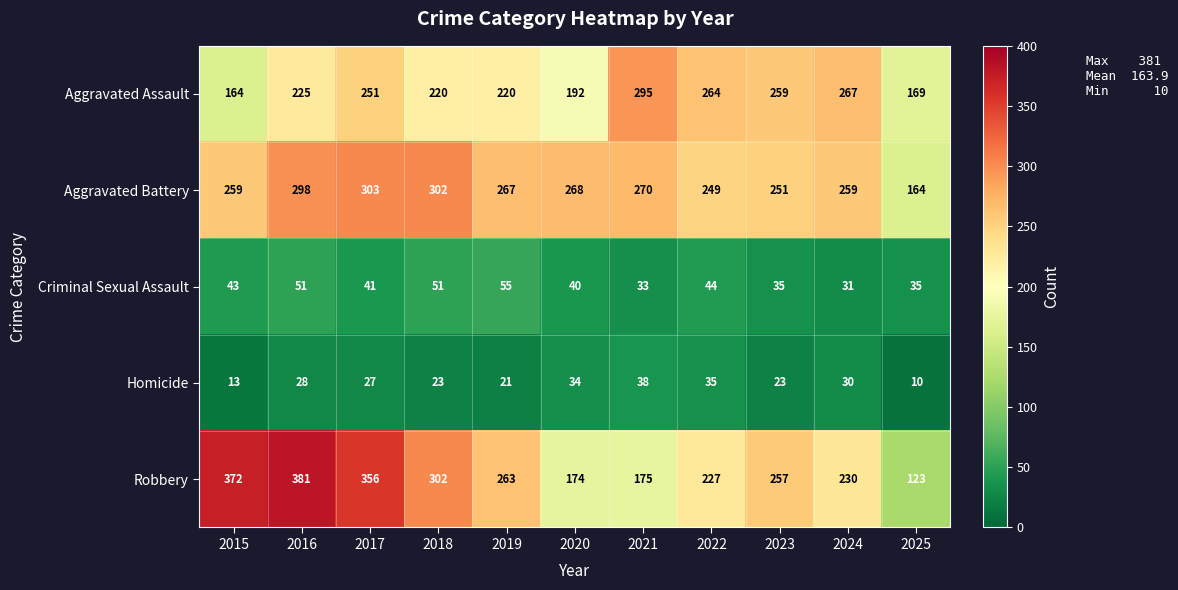

At which category does the chart reach its minimum across all series?

2025